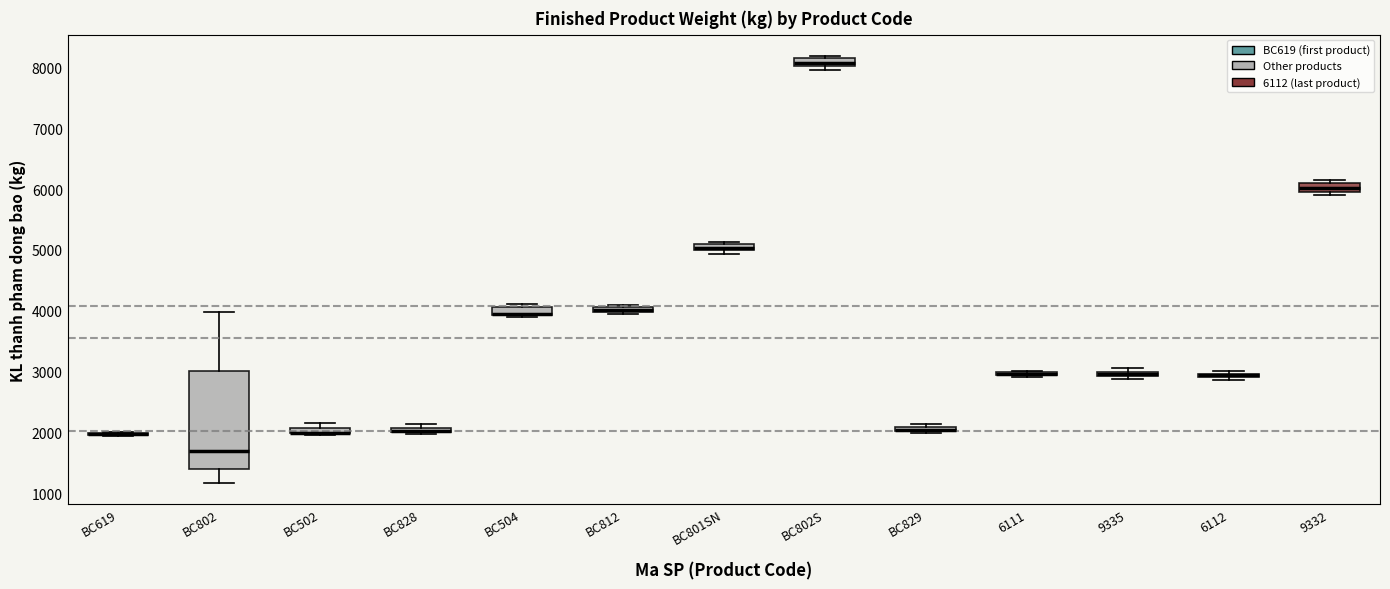

Where is the lower edge of the box for BC502 on the y-axis? The values are not printed on the chart, so give them approximately, as read against the axis.

2000